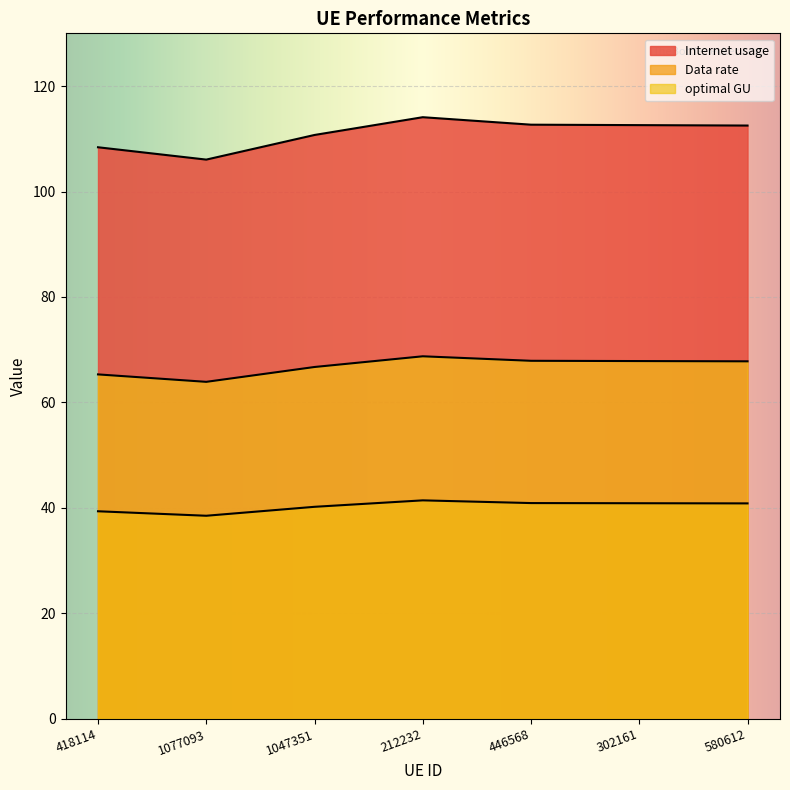

What is the difference between the second highest and second lowest values in the optimal GU series?

2.6